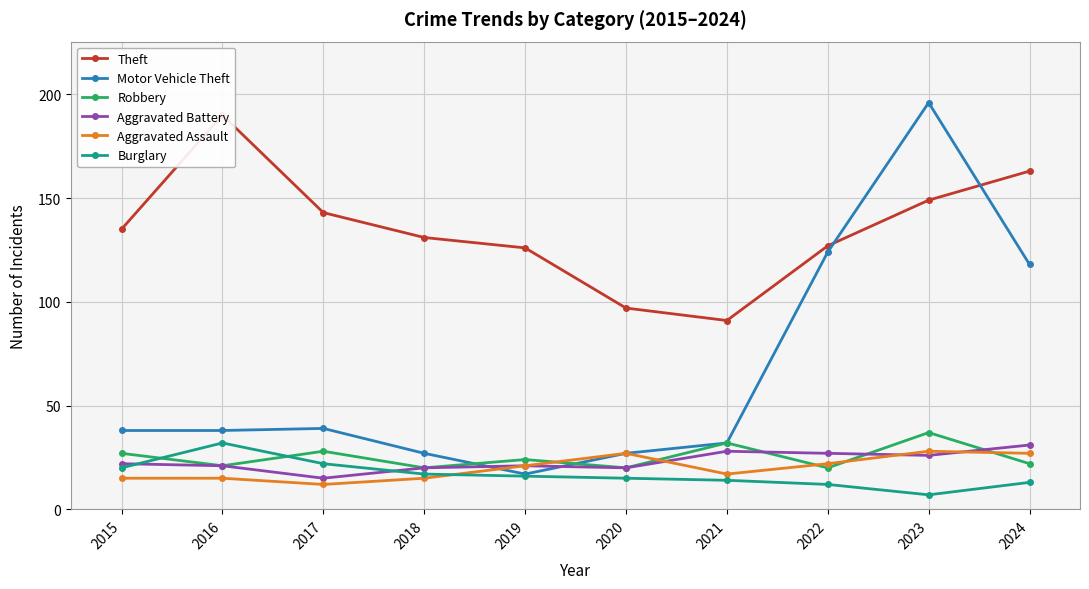

Is it true that Theft equals 193 at 2015?

False